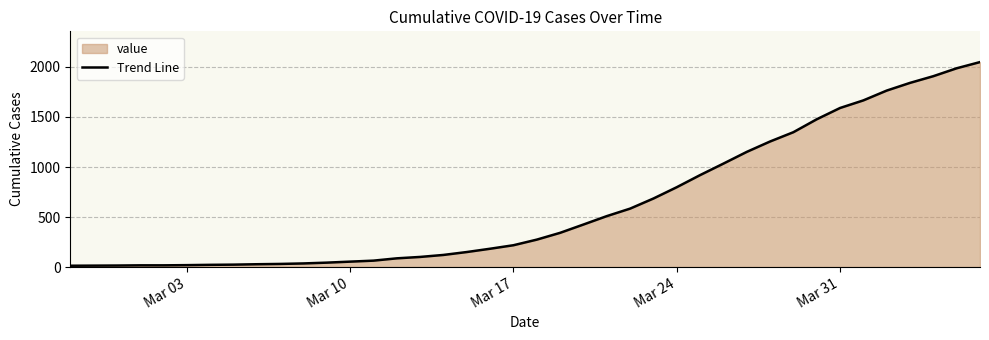

How many data points does each series have?

40